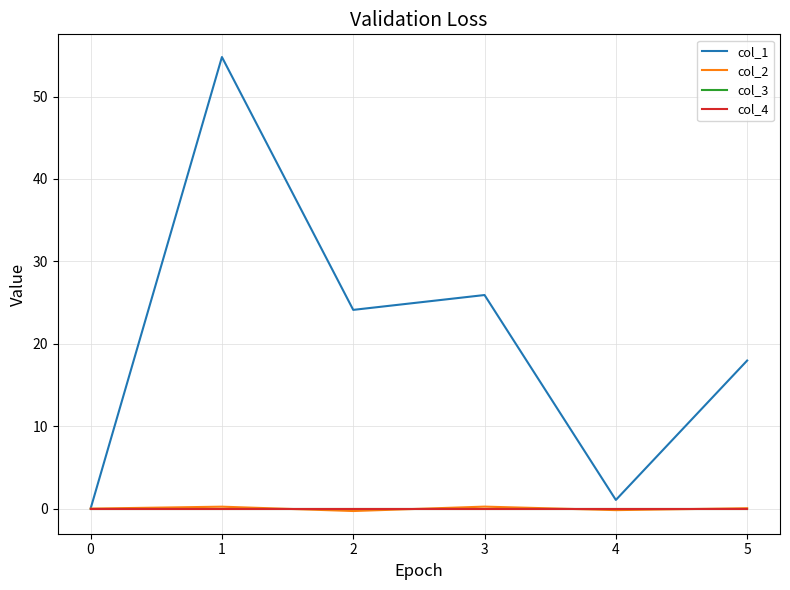

The col_1 series shows 24.1 at 2. True or false?

True